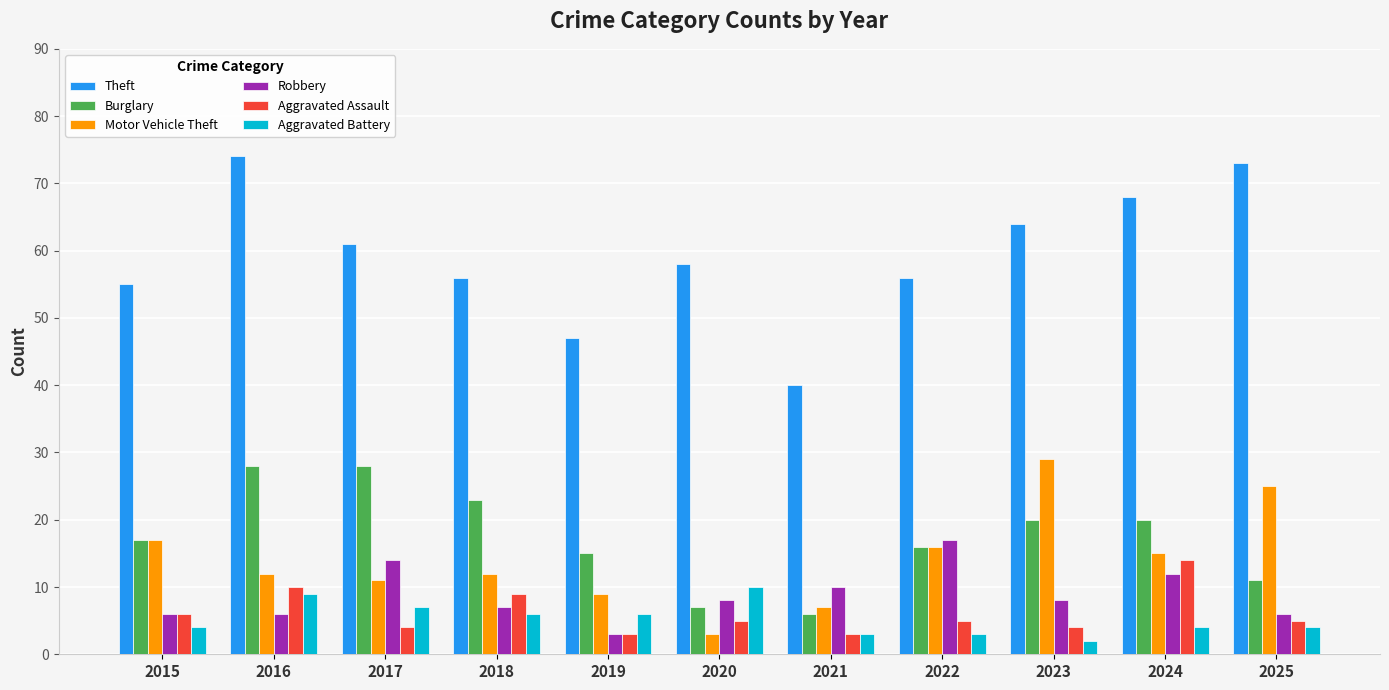

Which category has the lowest value in the Motor Vehicle Theft series?

2020